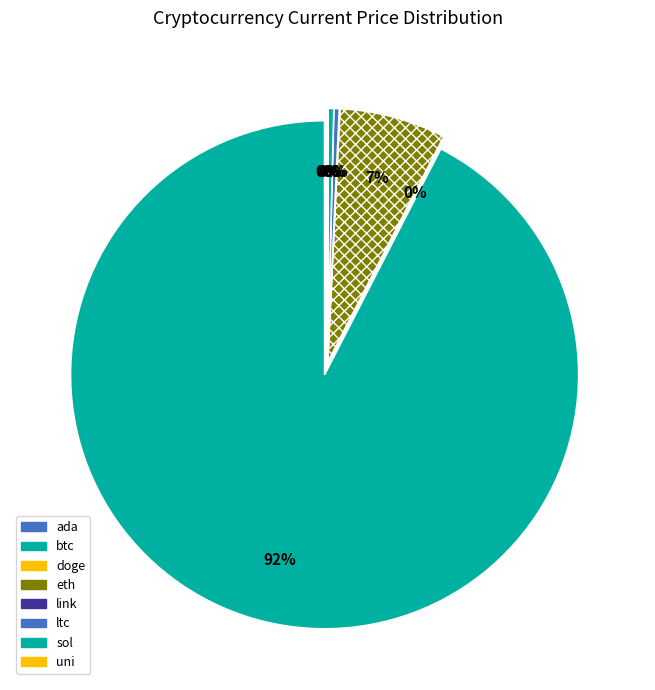

Is there any slice that represents more than half of the pie?

Yes